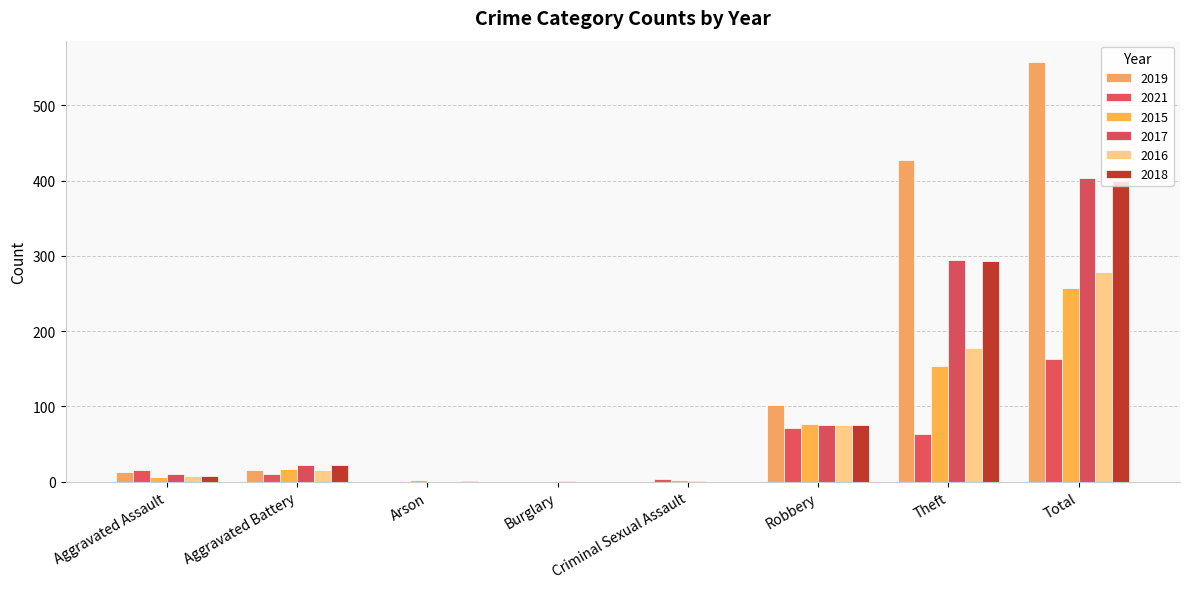

Does the chart contain stacked bars?

No